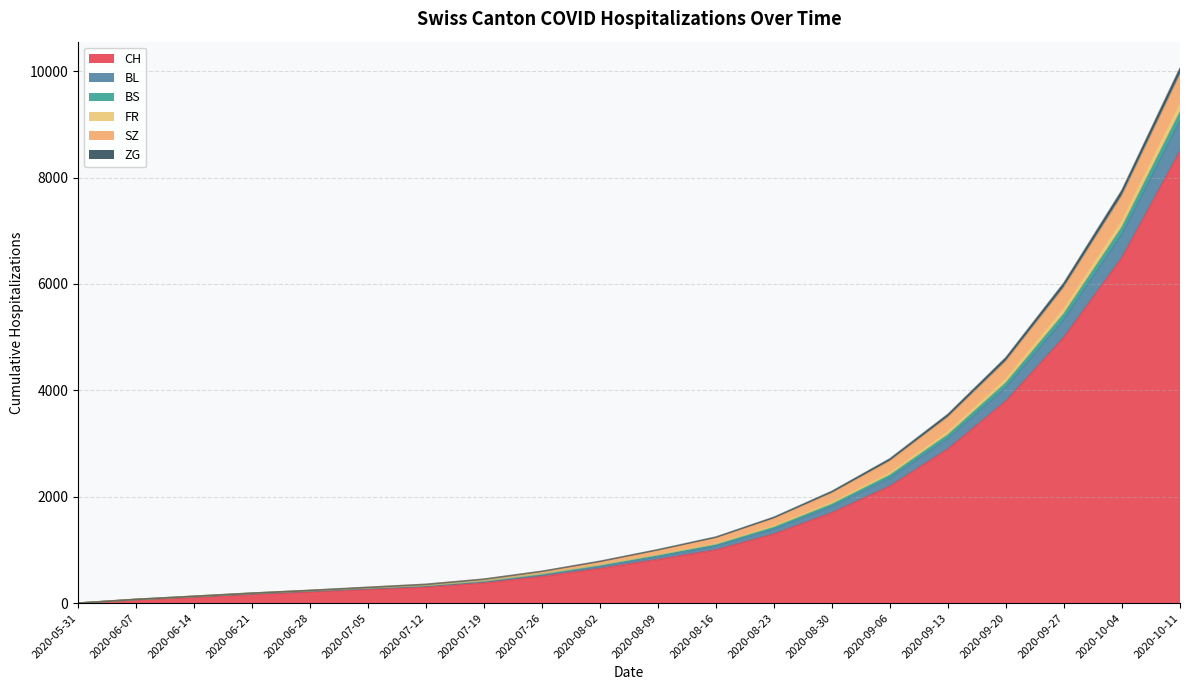

At which category is the sum across all series the highest?

2020-10-11